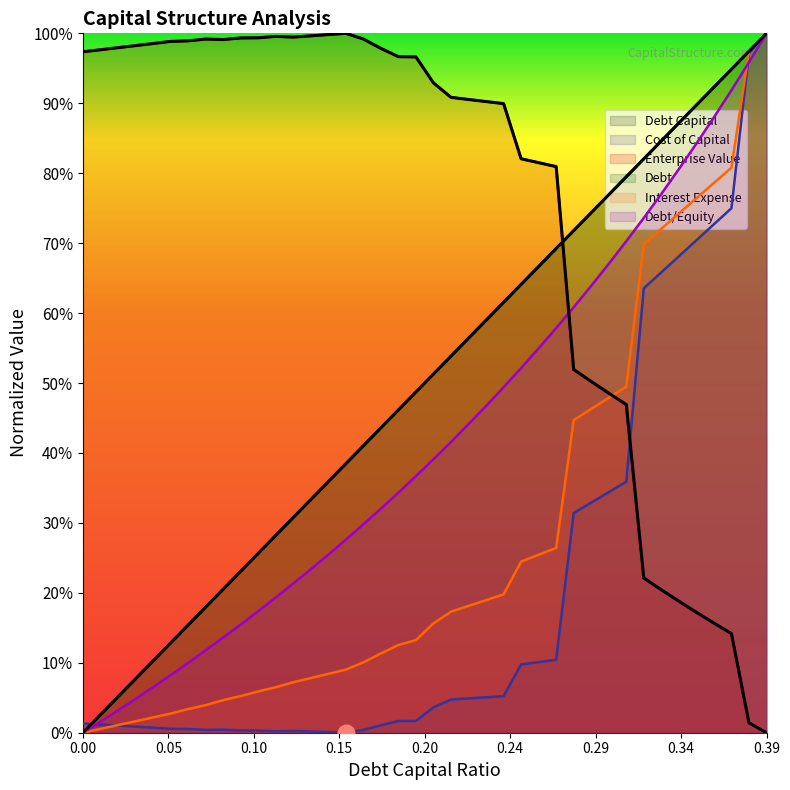

What is the difference between the second highest and second lowest values in the debt_capital series?

0.9